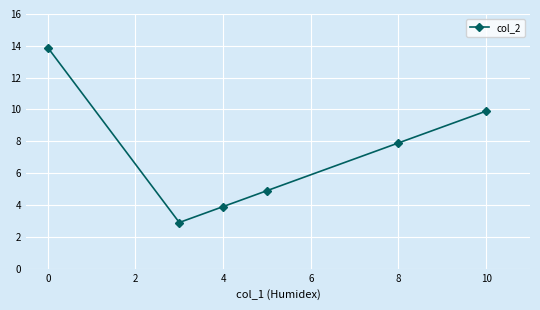

How many interior local valleys (lower than both neighbors) does the data have?

1